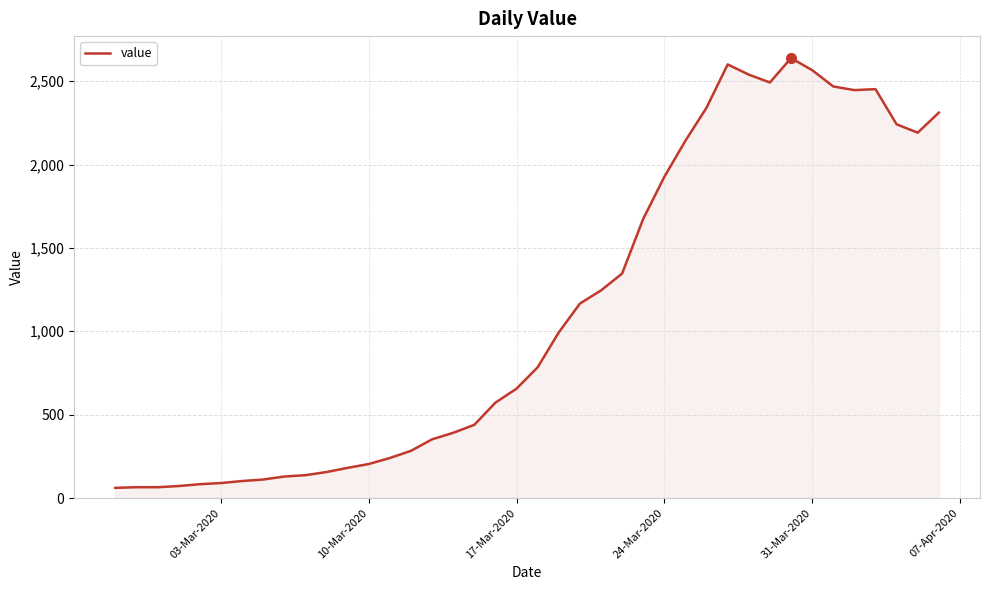

How many lines are shown in the chart?

1